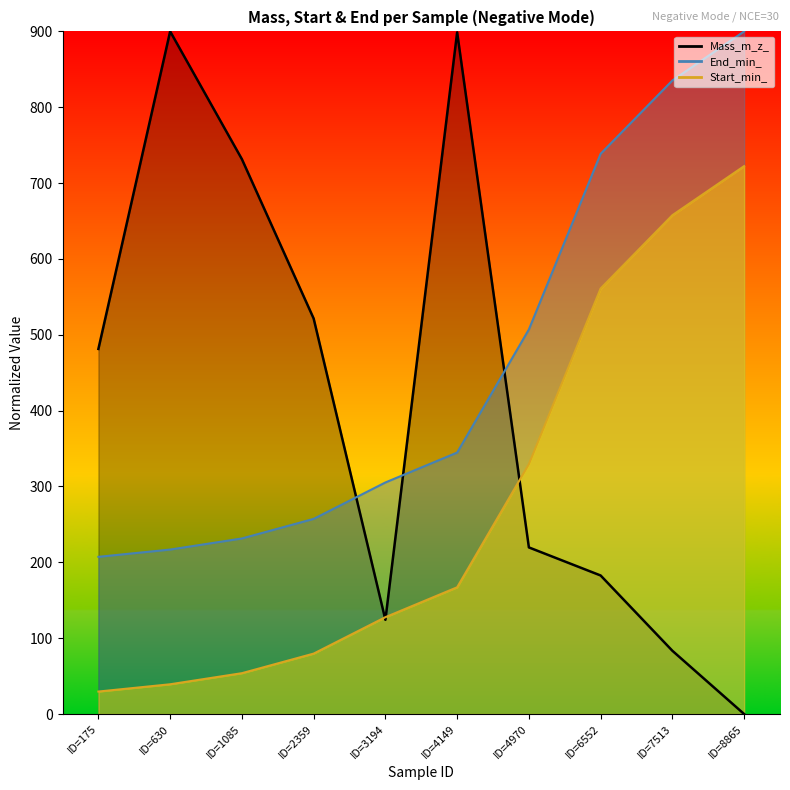

At which category does the chart reach its peak across all series?

ID=630